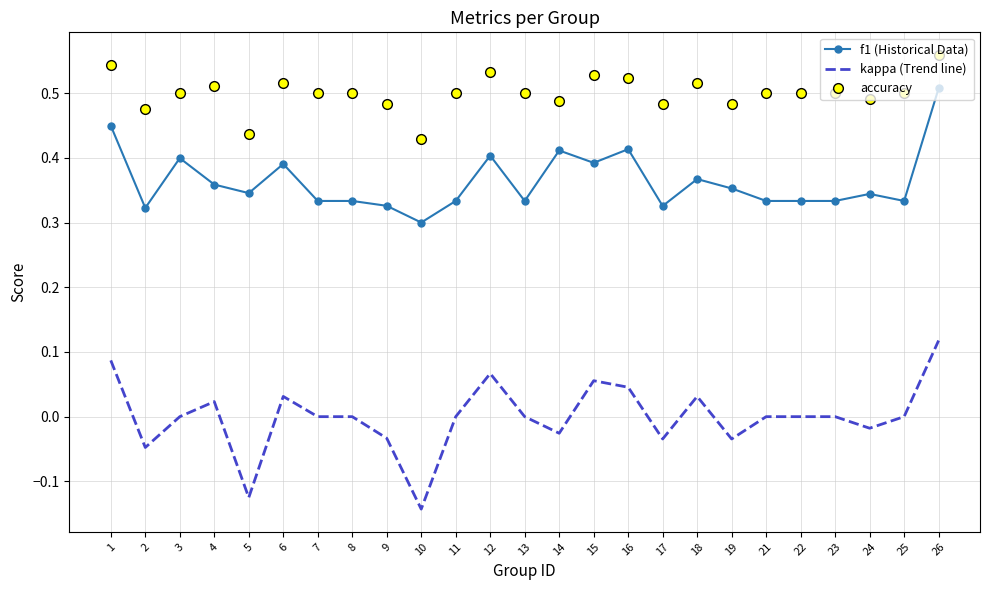

True or false: kappa (Trend line) and f1 (Historical Data) cross at least once.

False